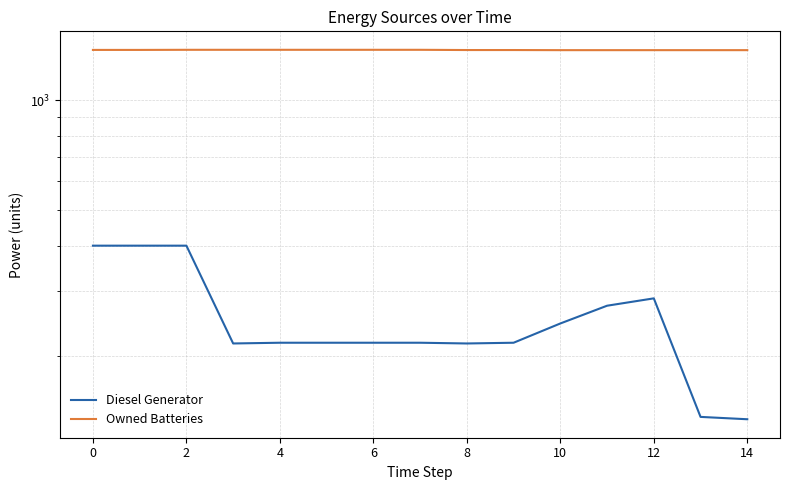

What is the average value of the Diesel Generator series?

252.9